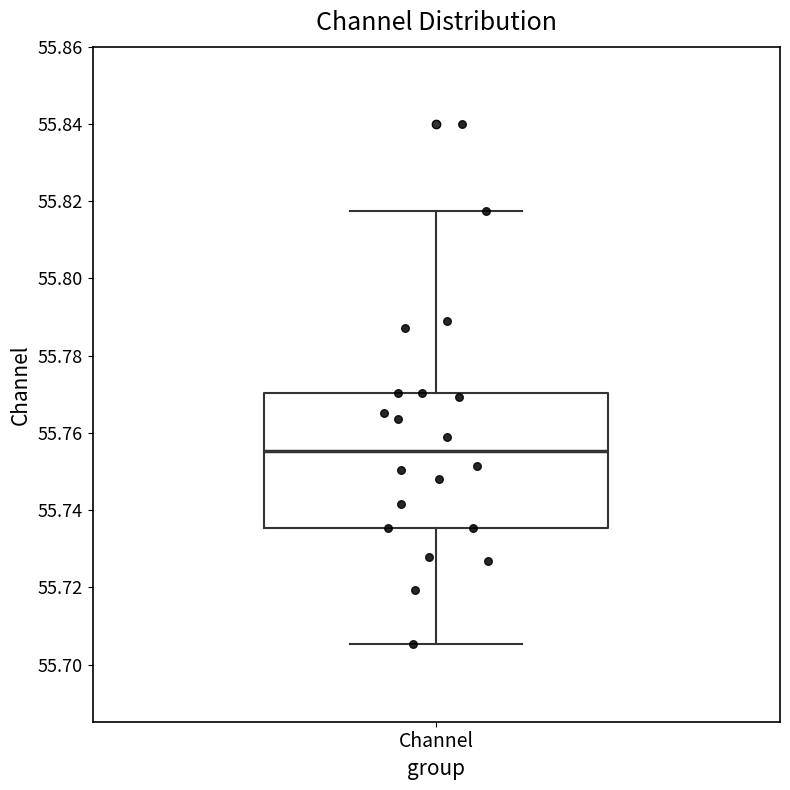

Read this box plot against the y-axis: the position of the median line, the range covered by the box, and the ends of both whiskers. The values are not printed on the chart, so give them approximately, as read against the axis.

median 55.756, box 55.736 to 55.770, whiskers 55.706 to 55.818